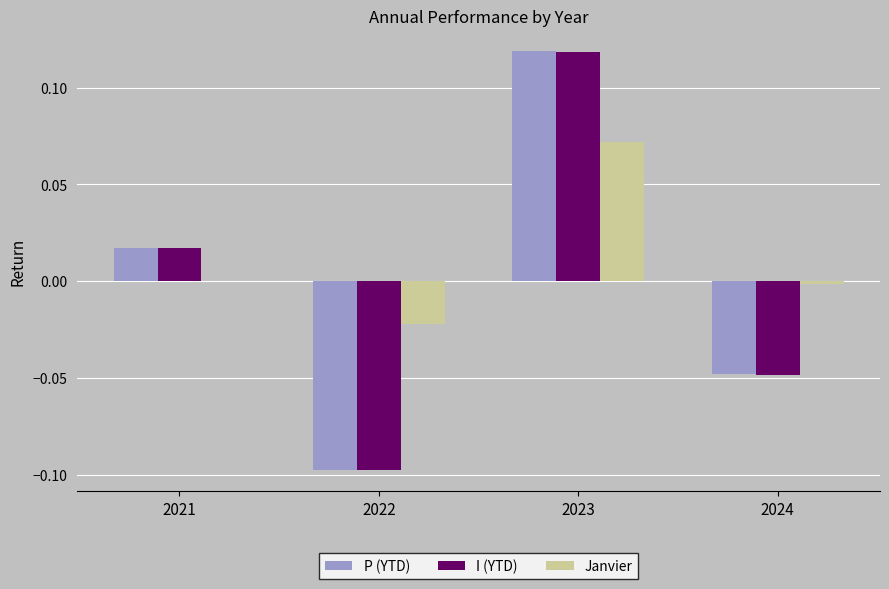

At which label does P (YTD) reach its peak?

2023